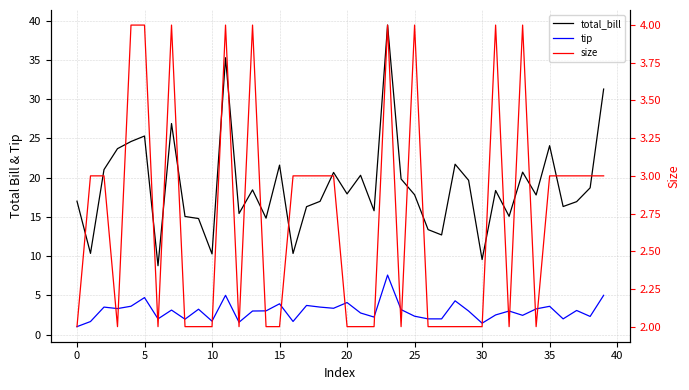

How many interior local peaks does the size series have?

7